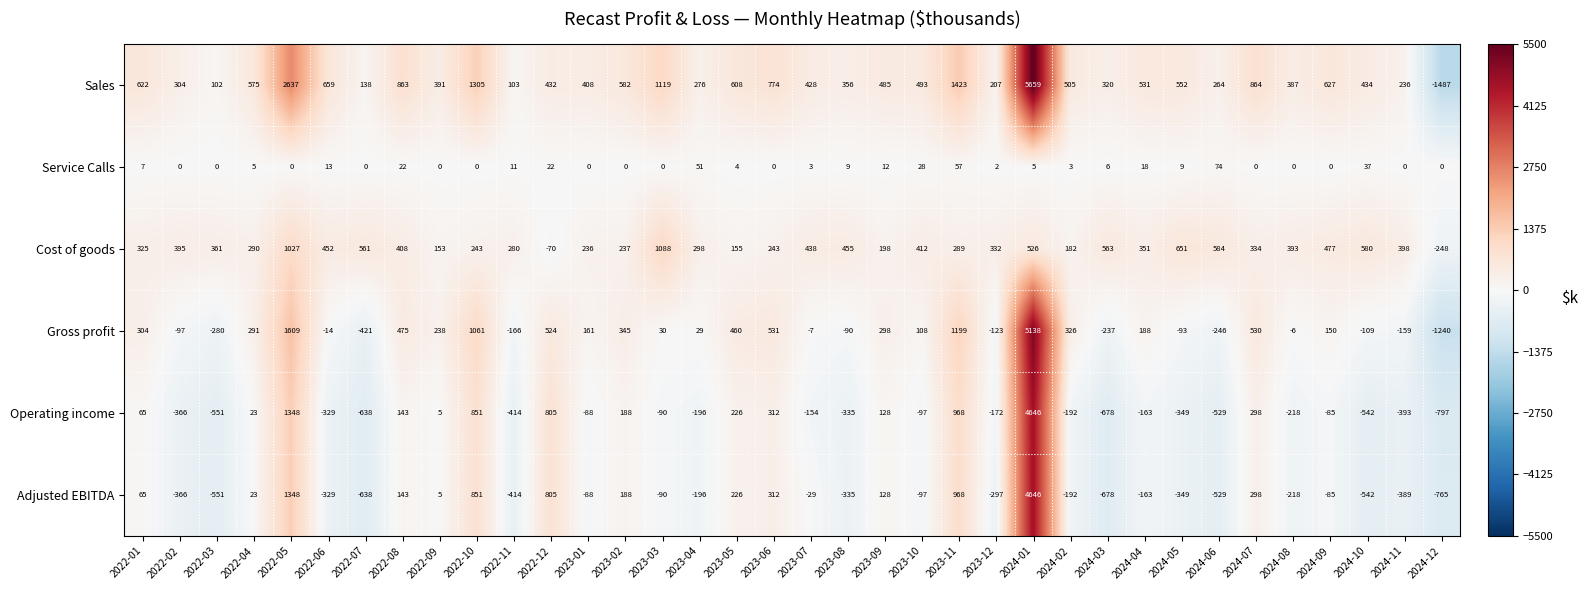

Read the Service Calls value at 2022-12, to the nearest 10.

20